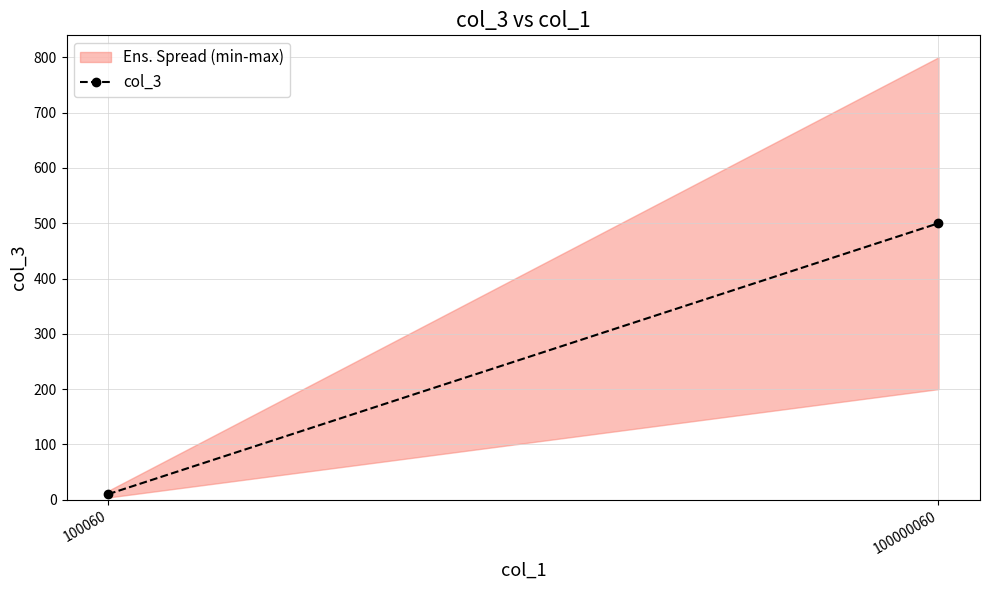

Reading left to right, what are all the values shown in this chart?

100060=10	100000060=500